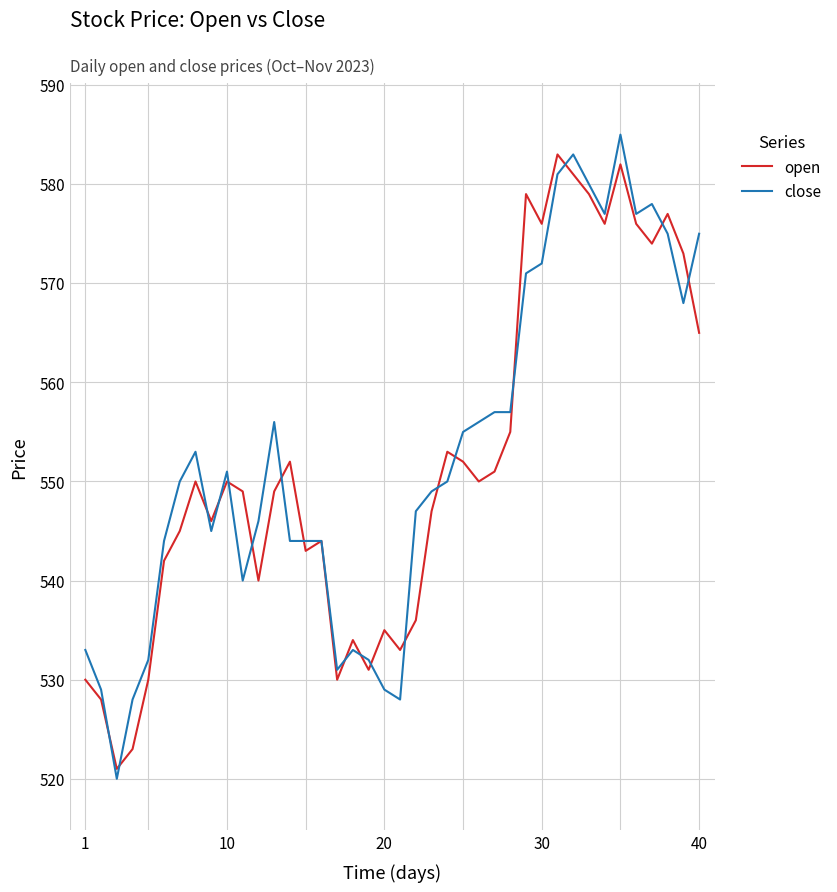

Which series has the widest spread of values?

close